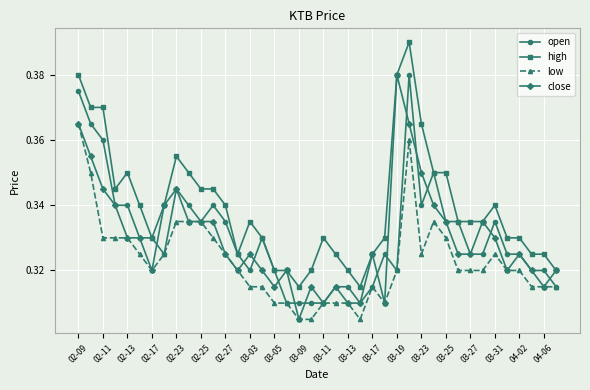

How many lines are shown in the chart?

4